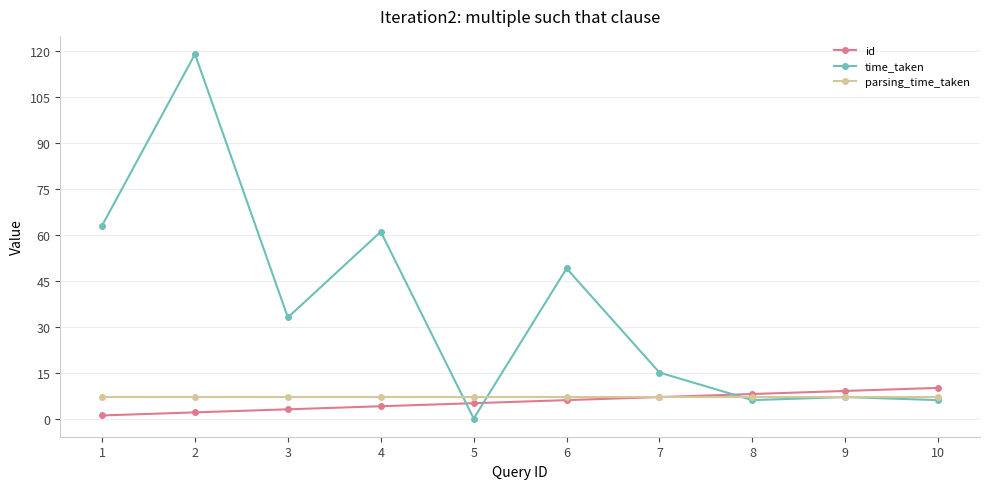

What is the sum of all time_taken values?

359